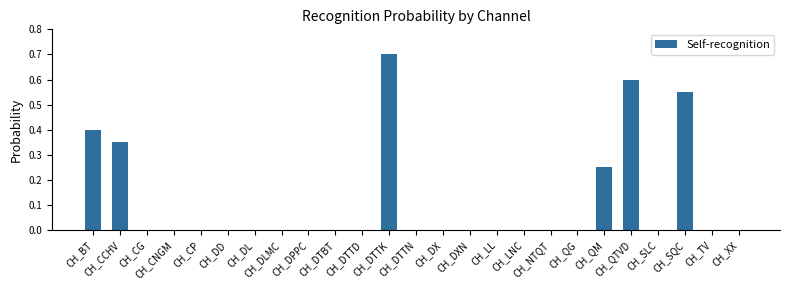

True or false: the data shows 0.4 at CH_BT.

True